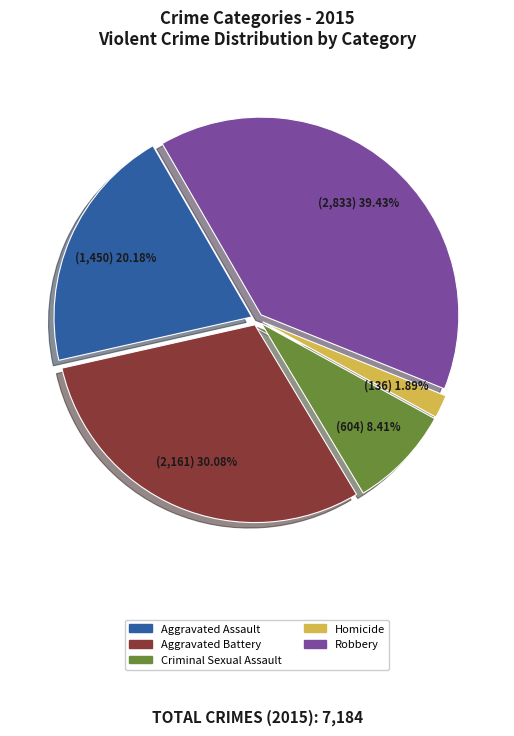

Which category has the biggest portion of the pie?

Robbery